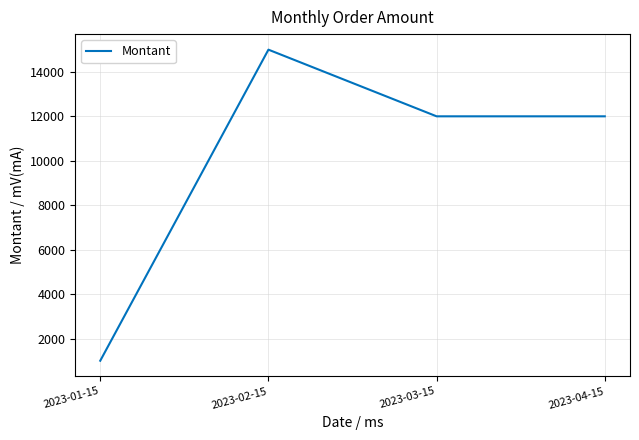

Count the values in the range 12000 to 15000.

3